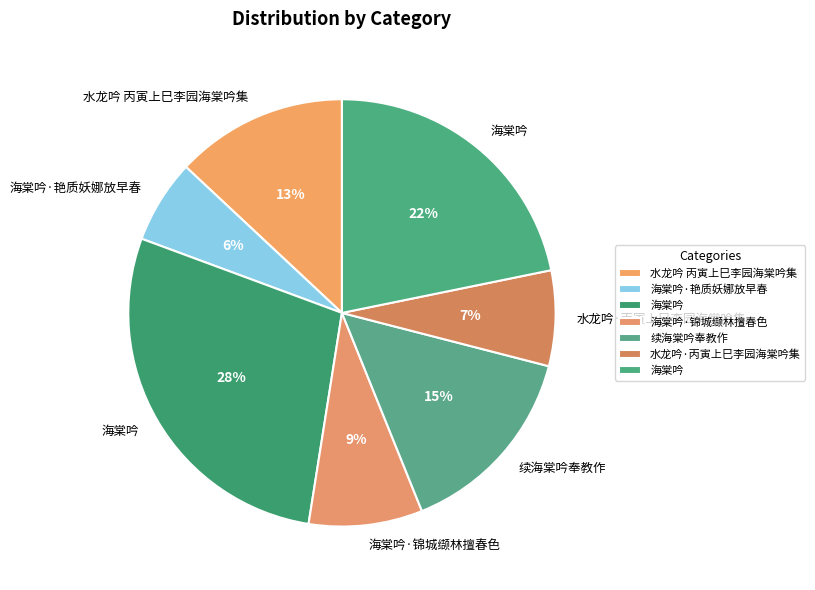

Is there a majority slice in this chart?

No